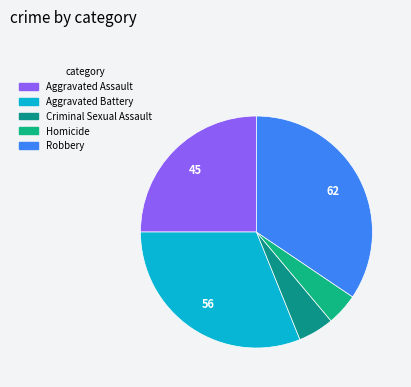

Approximately how many times larger is the value at Homicide compared to Robbery?

0.1